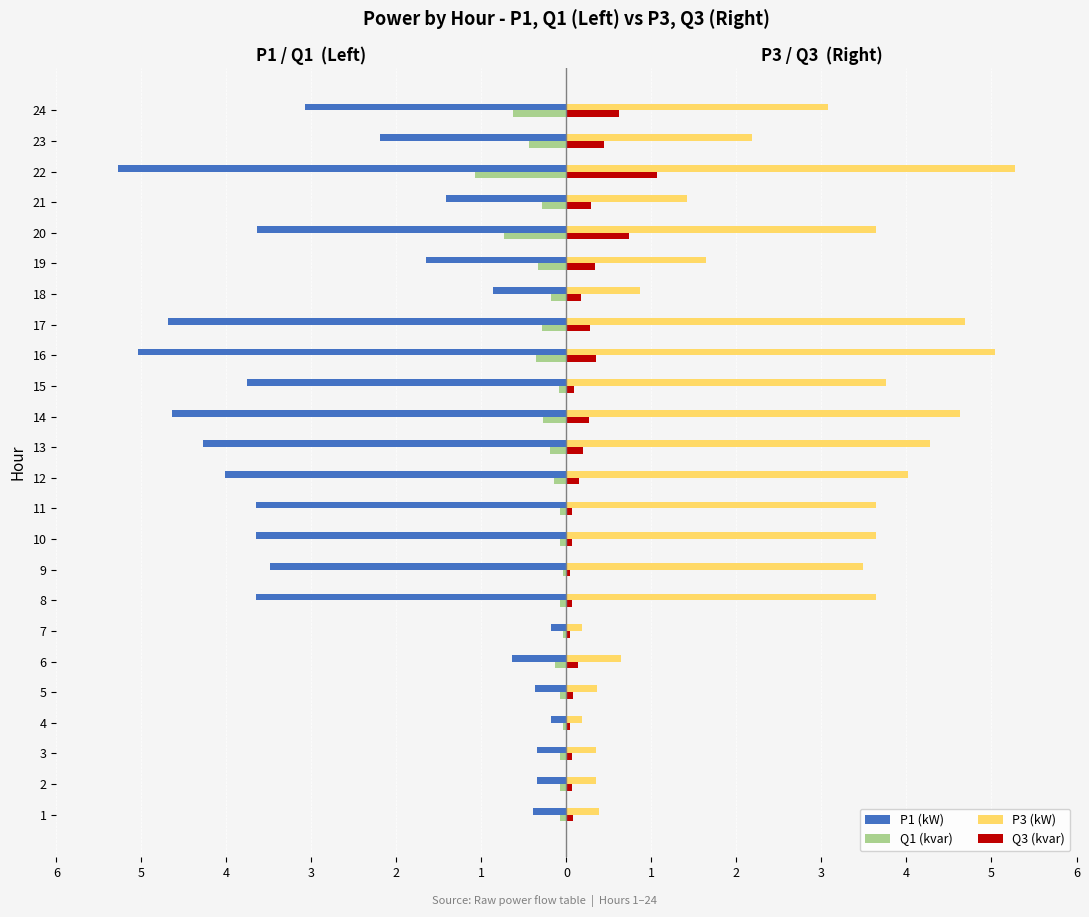

The Q1 (kvar) series shows -0.7 at 22. True or false?

False